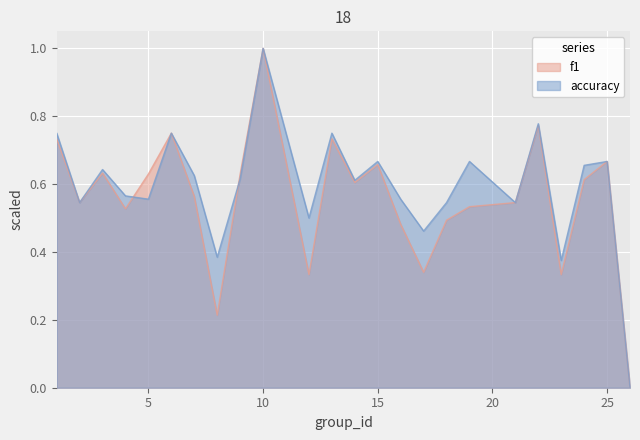

List the series in order of their peak value, highest first.

f1, accuracy